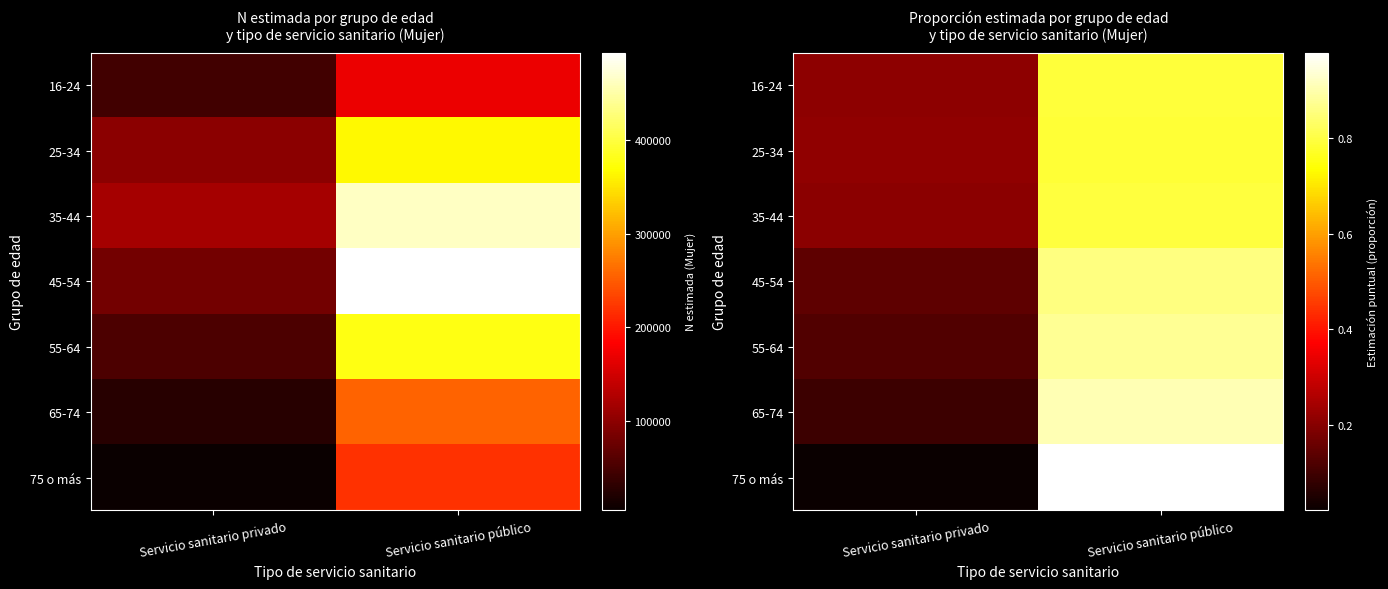

What is the total value across all series at Servicio sanitario público?

6.0